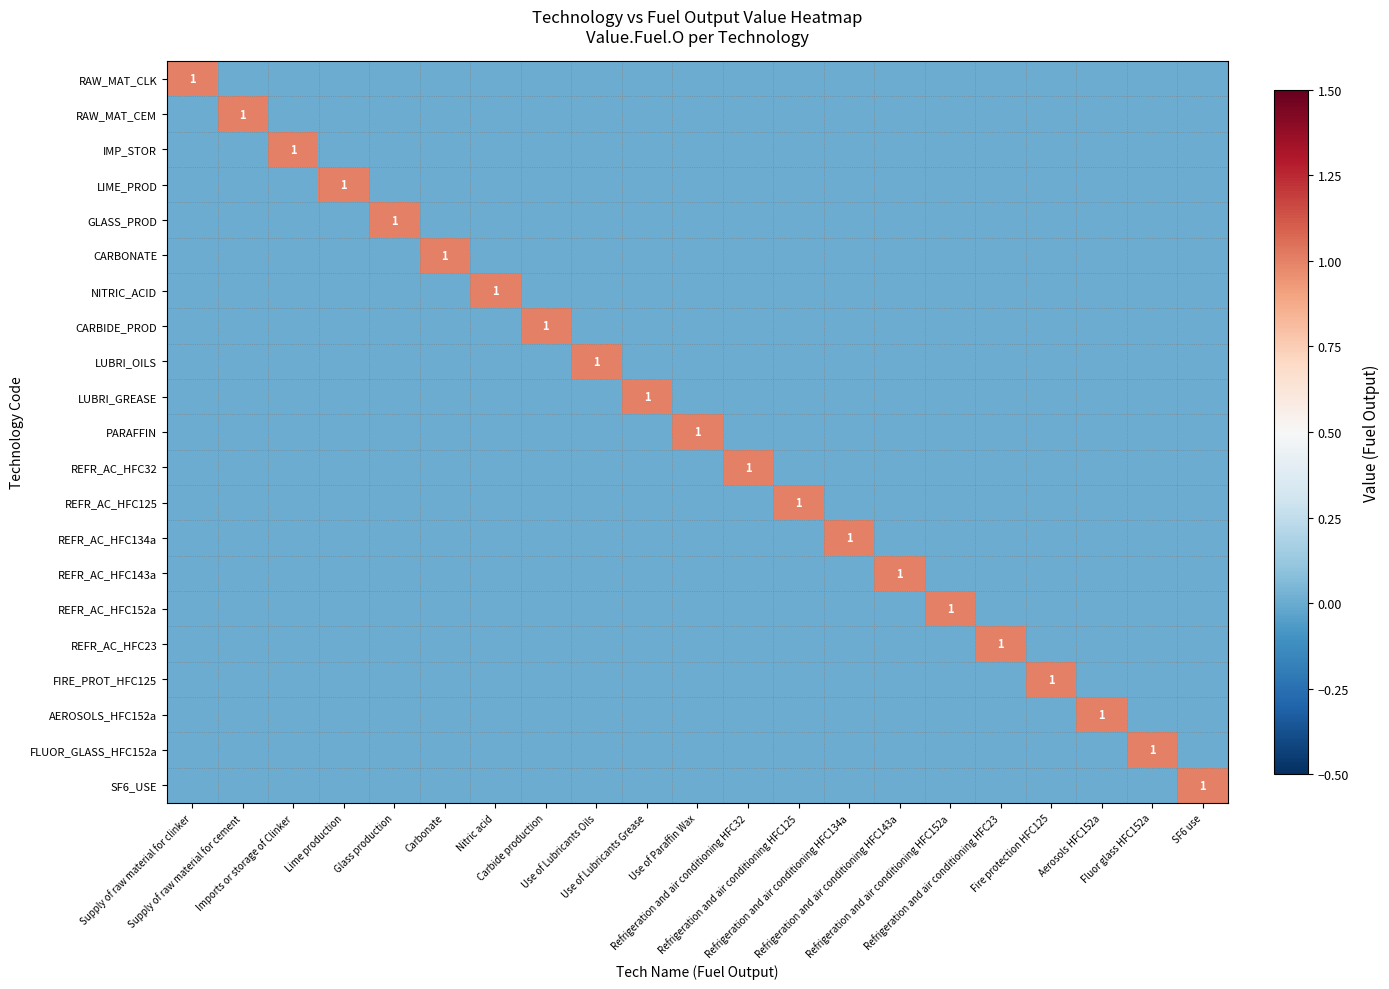

Rank the series at Refrigeration and air conditioning HFC134a from lowest to highest value.

RAW_MAT_CLK, RAW_MAT_CEM, IMP_STOR, LIME_PROD, GLASS_PROD, CARBONATE, NITRIC_ACID, CARBIDE_PROD, LUBRI_OILS, LUBRI_GREASE, PARAFFIN, REFR_AC_HFC32, REFR_AC_HFC125, REFR_AC_HFC143a, REFR_AC_HFC152a, REFR_AC_HFC23, FIRE_PROT_HFC125, AEROSOLS_HFC152a, FLUOR_GLASS_HFC152a, SF6_USE, REFR_AC_HFC134a